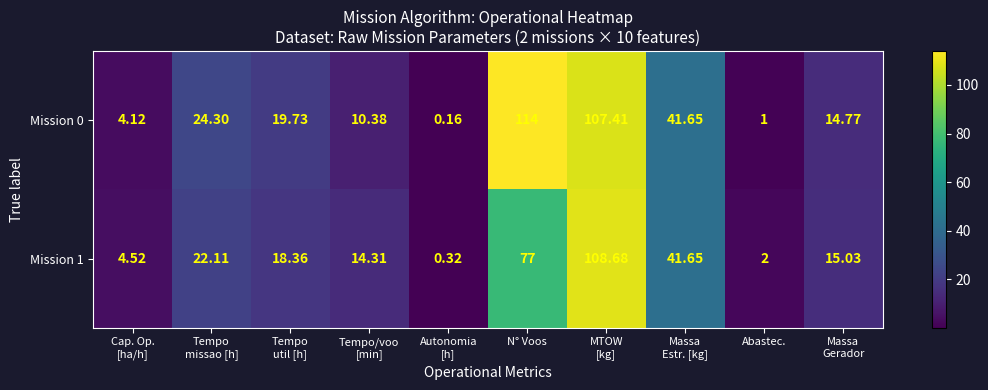

List the series in order of their overall mean, highest first.

Mission 0, Mission 1